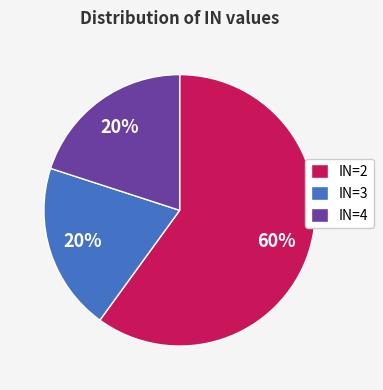

How many segments does this pie chart have?

3